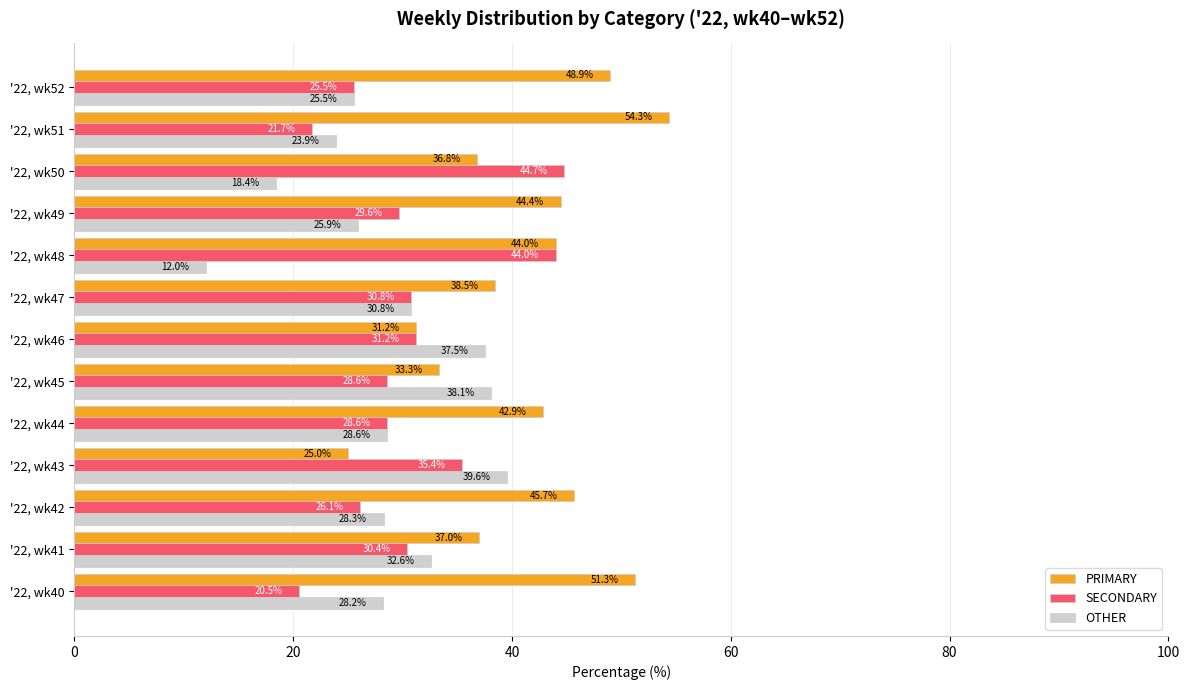

The value of PRIMARY at '22, wk51 is 54.3. True or false?

True